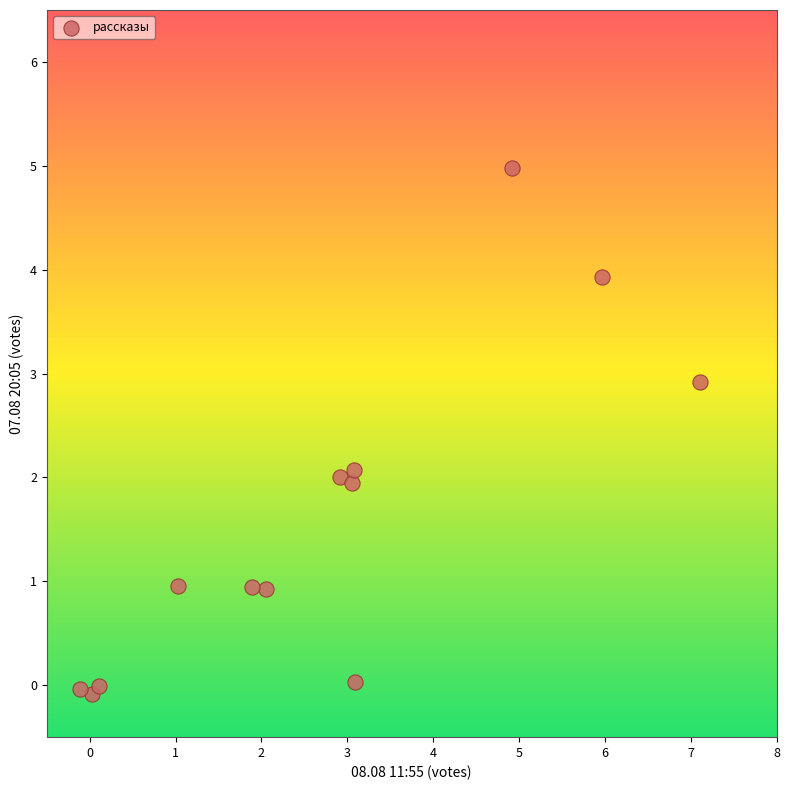

What is the range of Y values (max minus min)?

5.1